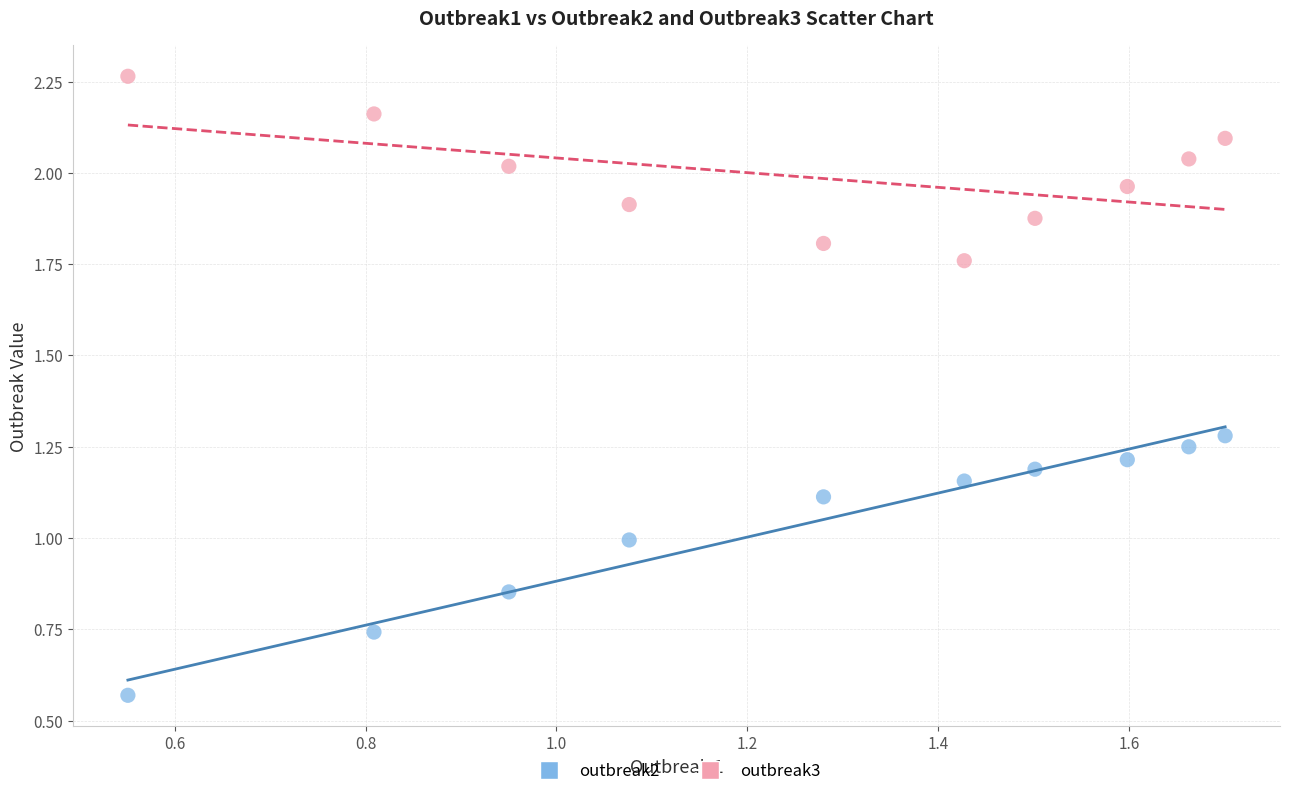

Which series contains the lowest Y value?

outbreak2